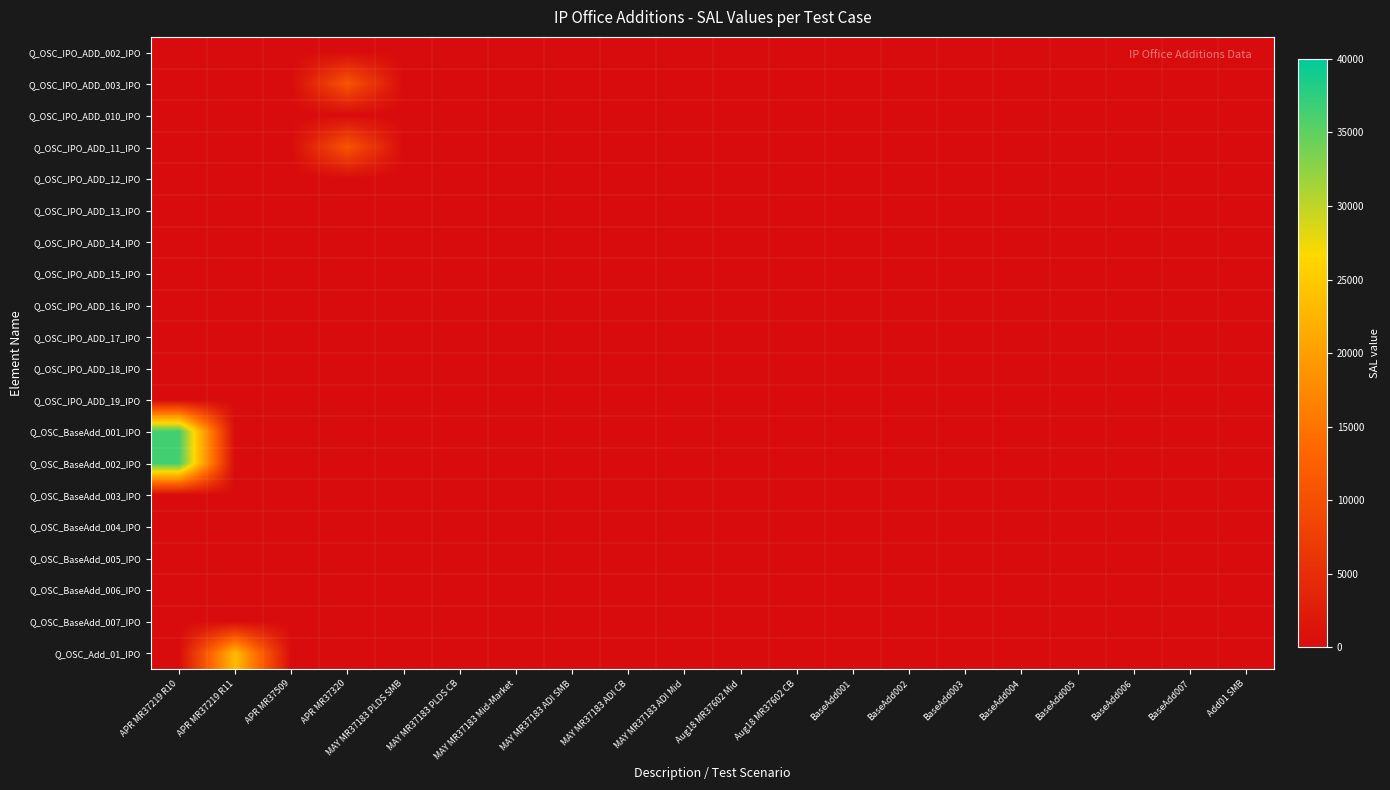

At which category does the chart reach its peak across all series?

APR MR37219 R10